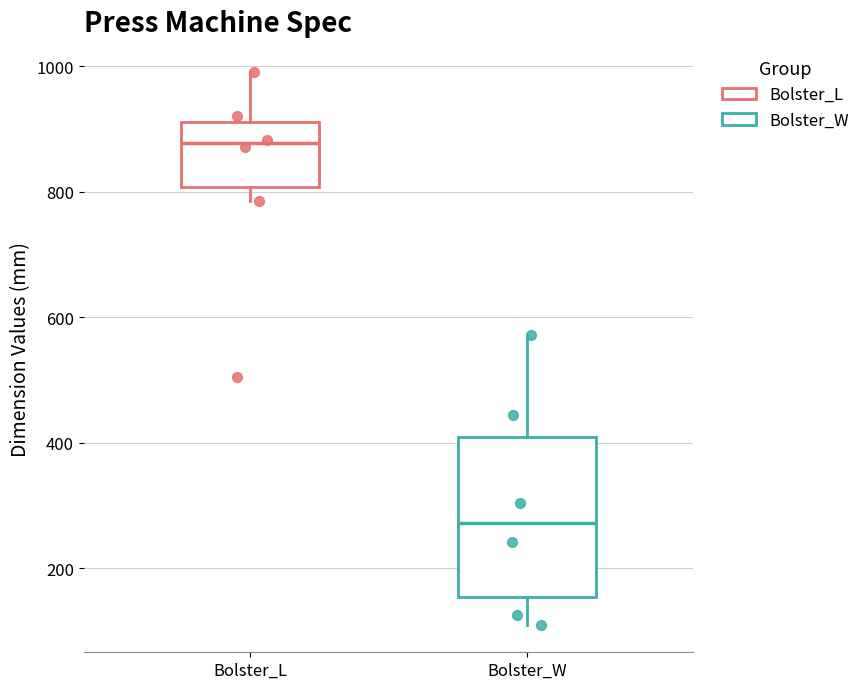

Reading left to right, read every box against the y-axis: the position of its median line, the range the box covers, and the ends of its whiskers. The values are not printed on the chart, so give them approximately, as read against the axis.

Bolster_L: median 880, box 800 to 920, whiskers 780 to 1000
Bolster_W: median 280, box 160 to 400, whiskers 120 to 580